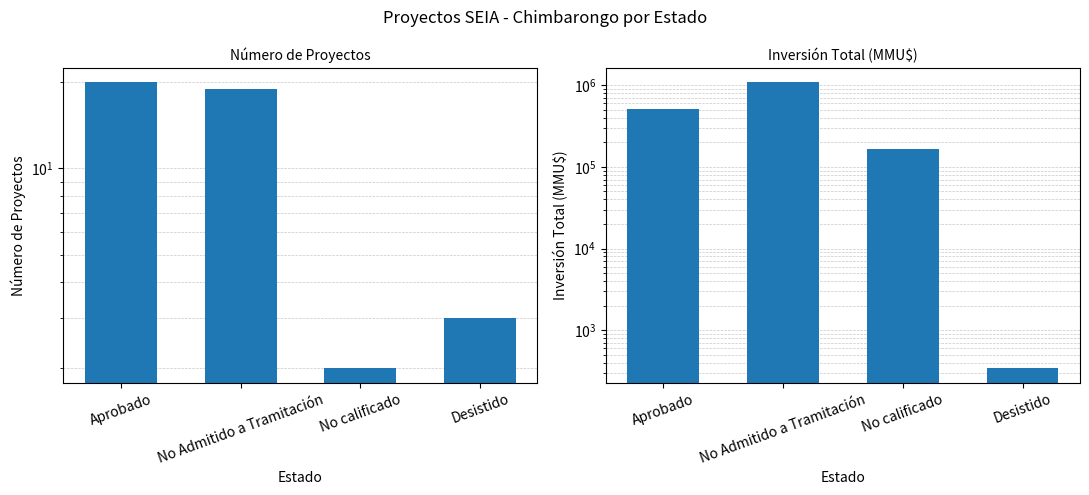

What is the spread (max minus min) of values at Desistido?

337